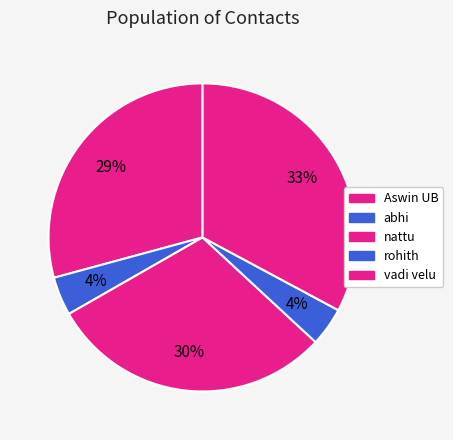

To the nearest percent, what is the difference between the vadi velu and rohith slice percentages?

29%